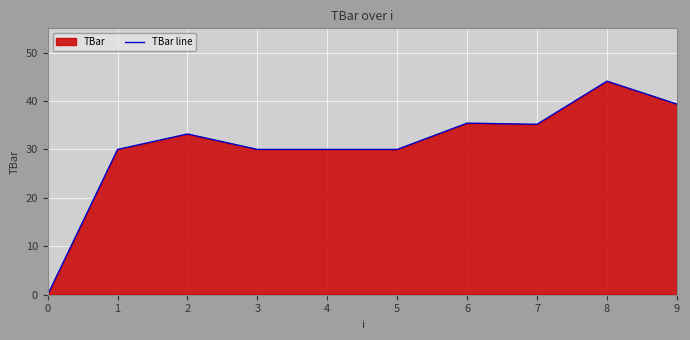

What is the value of the 9th point from the left?

44.1